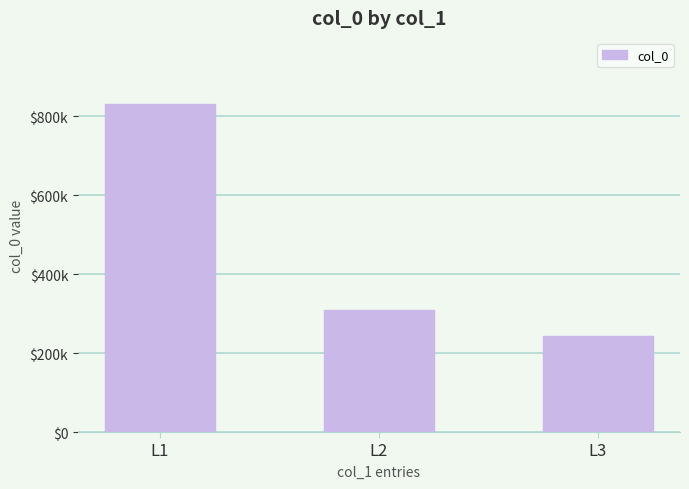

What is the sum of all values?

1384182